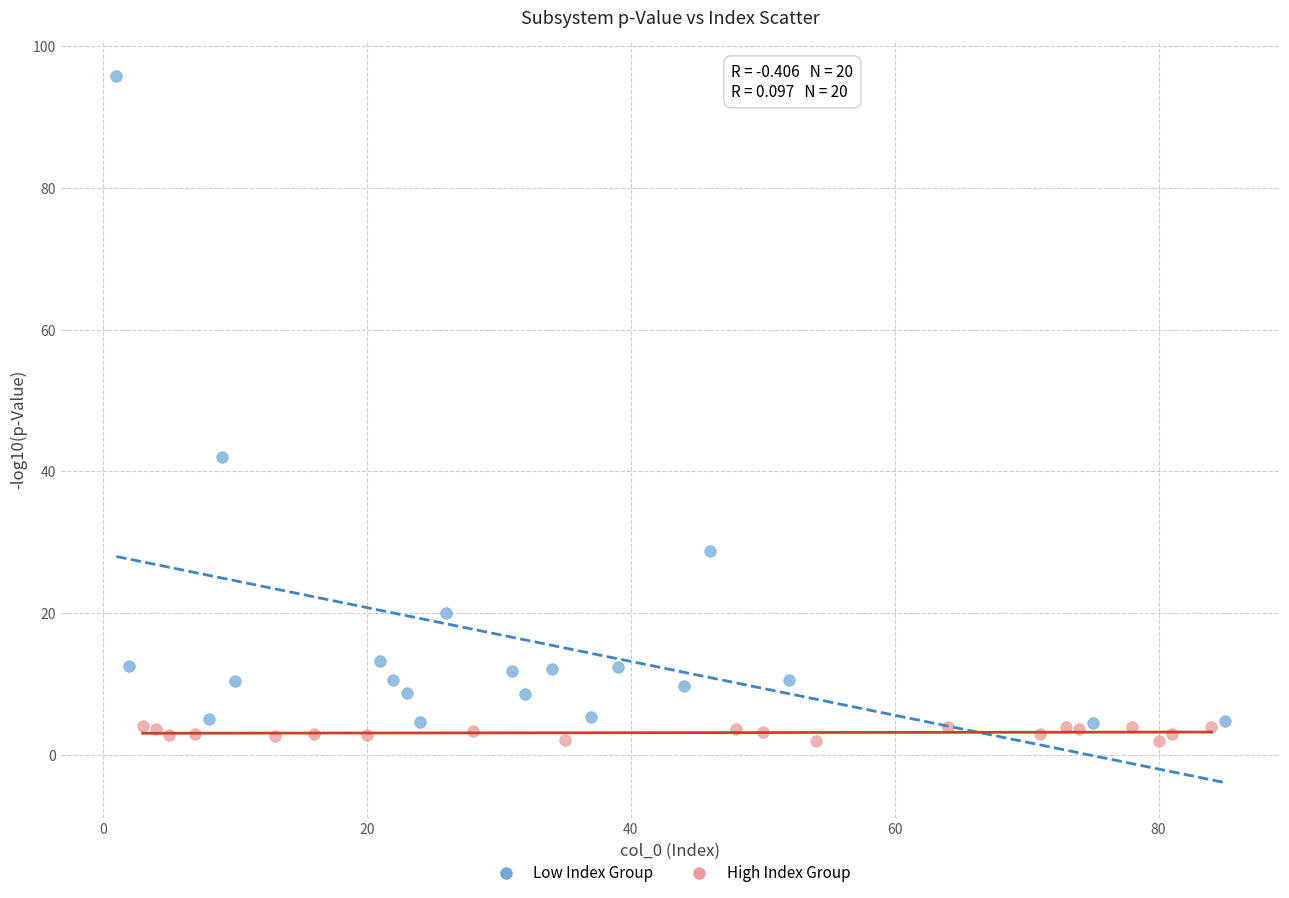

Which series has the largest Y range (max minus min)?

Low Index Group